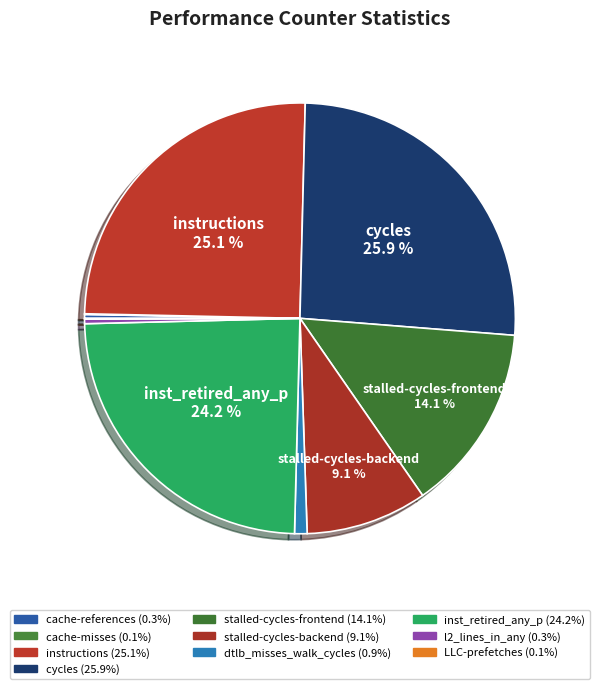

Which category has the biggest portion of the pie?

cycles